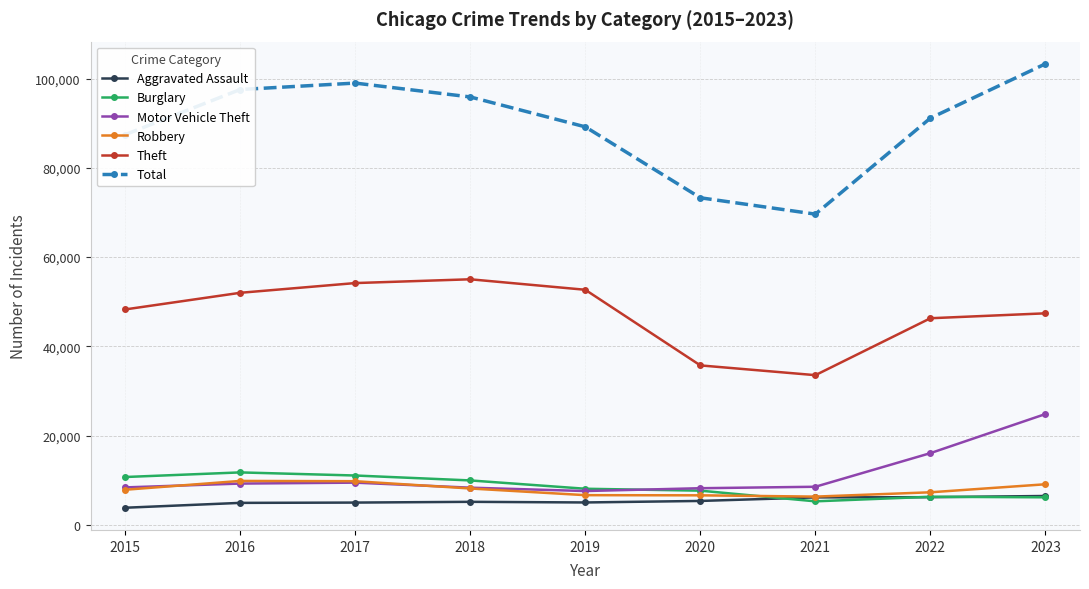

What is the lowest value of the Aggravated Assault series?

3838